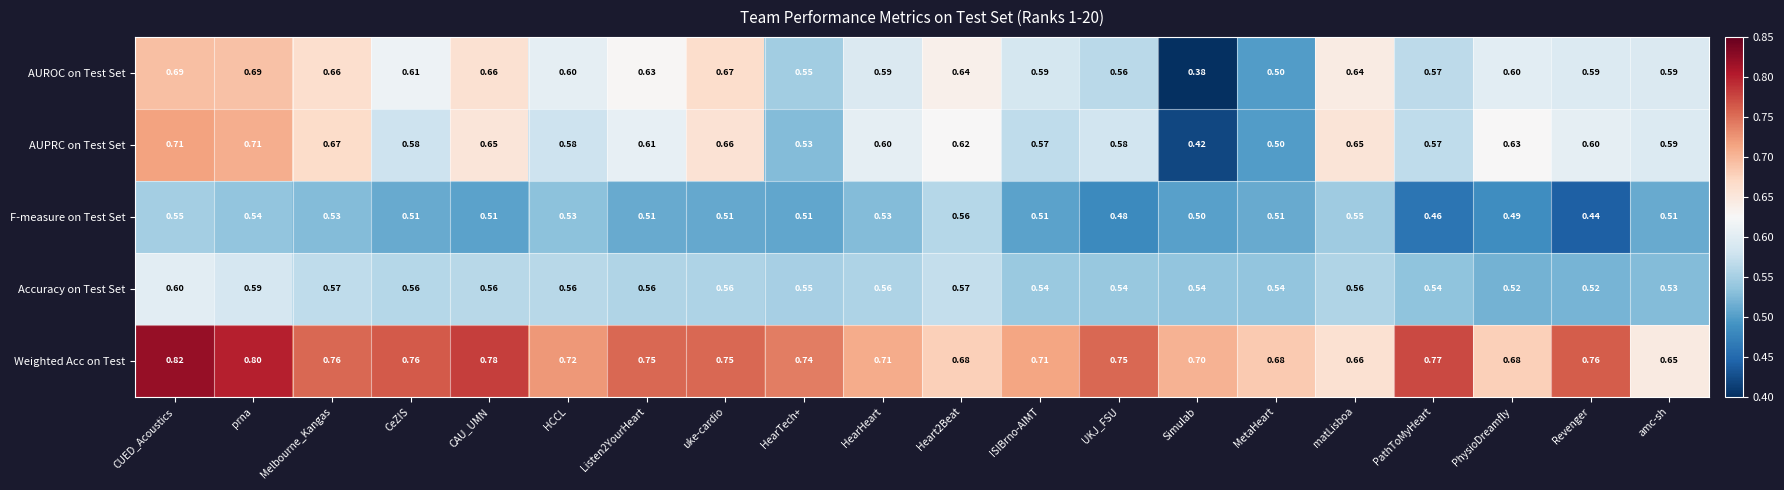

At HCCL, list the series in order from largest to smallest.

Weighted Acc on Test, AUROC on Test Set, AUPRC on Test Set, Accuracy on Test Set, F-measure on Test Set